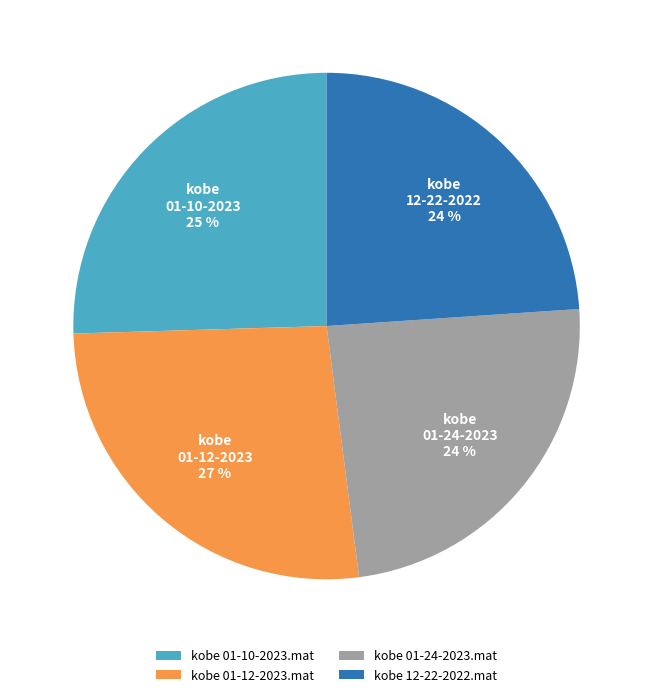

The kobe 01-12-2023.mat slice represents 27% of the pie. True or false?

True